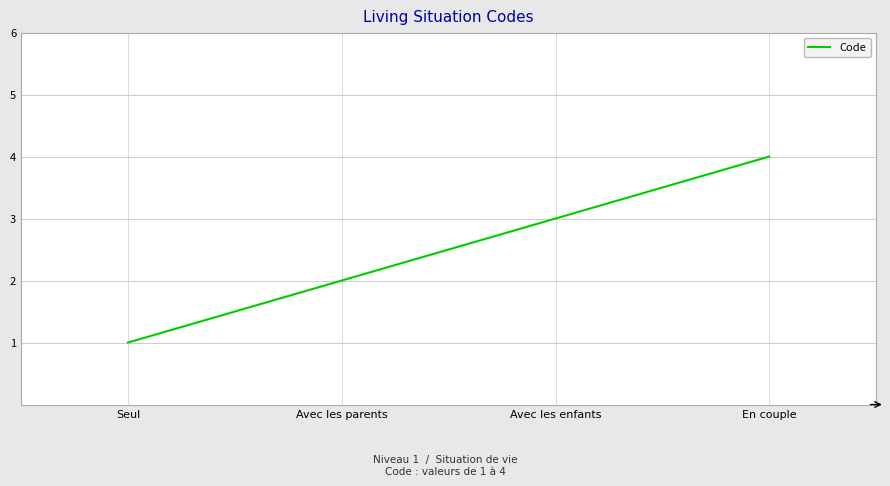

True or false: there are more than 1 points higher than both neighbors.

False